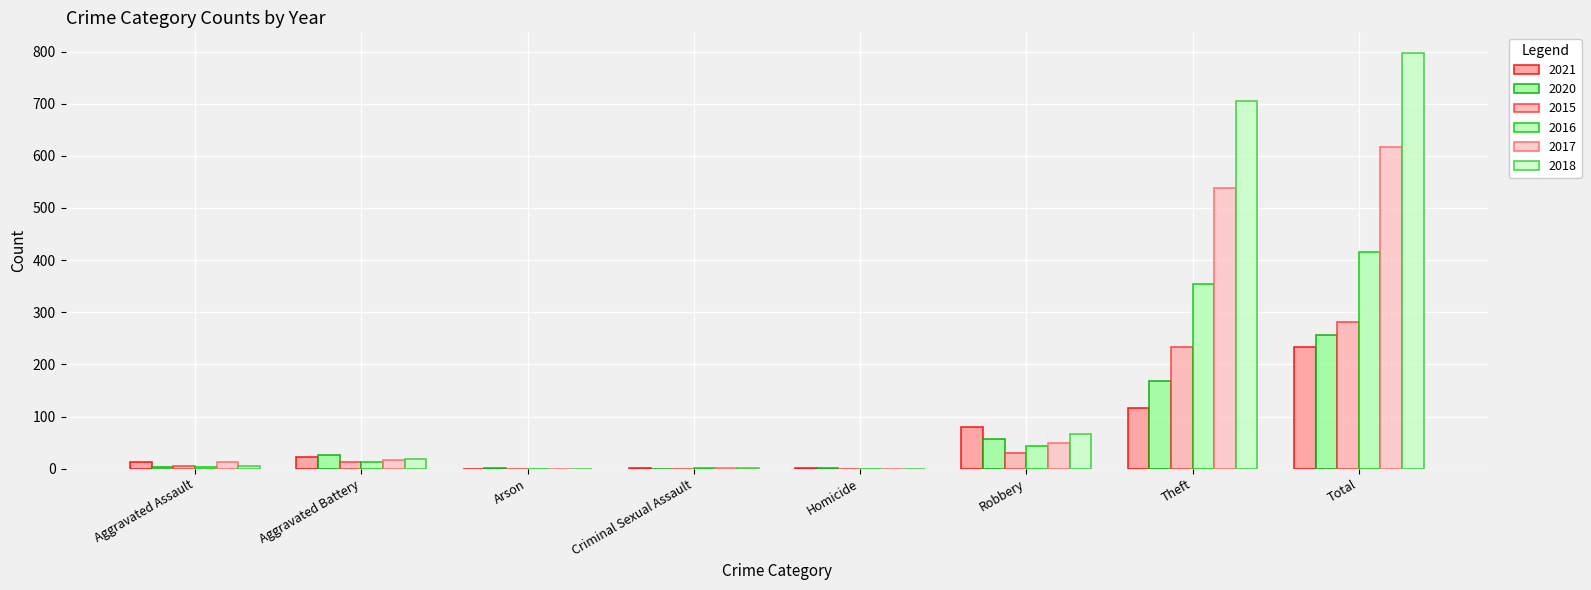

How many categories are shown in the chart?

8